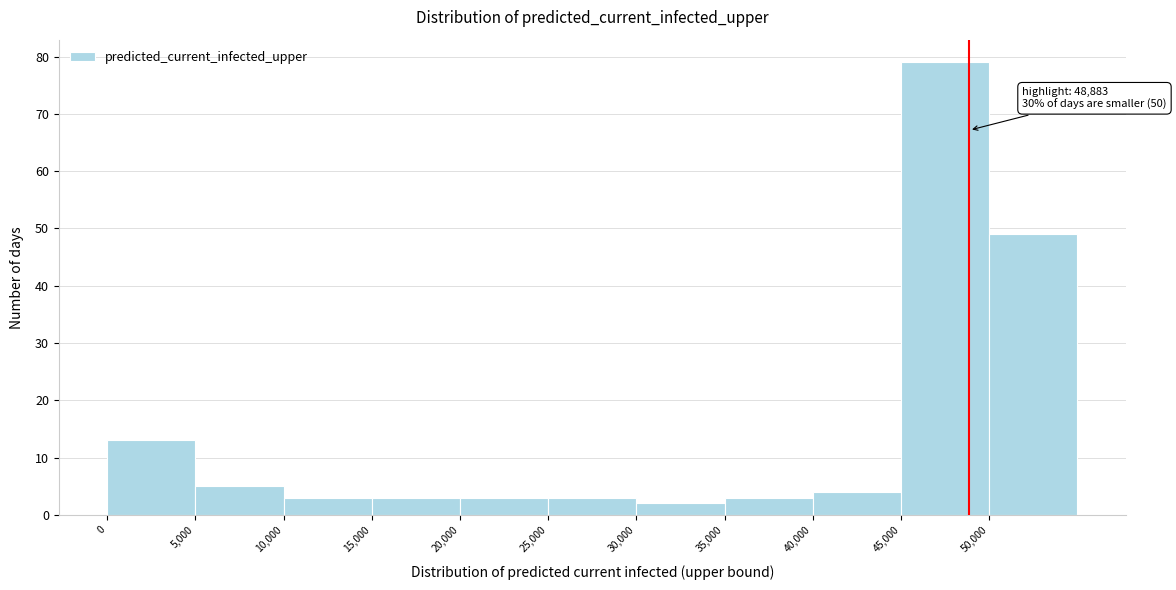

Which range on the x-axis has the tallest bar?

45000 to 50000